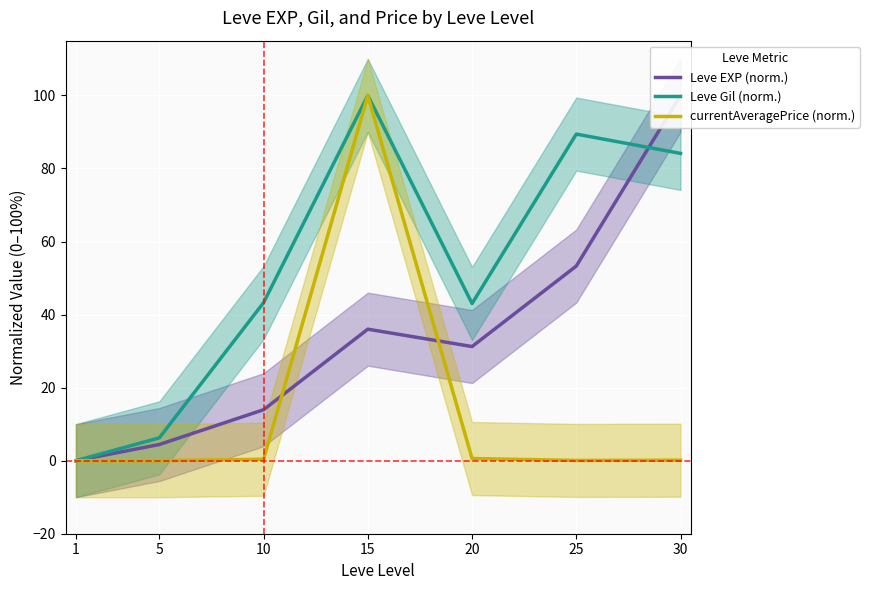

List the labels in order of Leve EXP (norm.) value, smallest first.

1, 5, 10, 20, 15, 25, 30